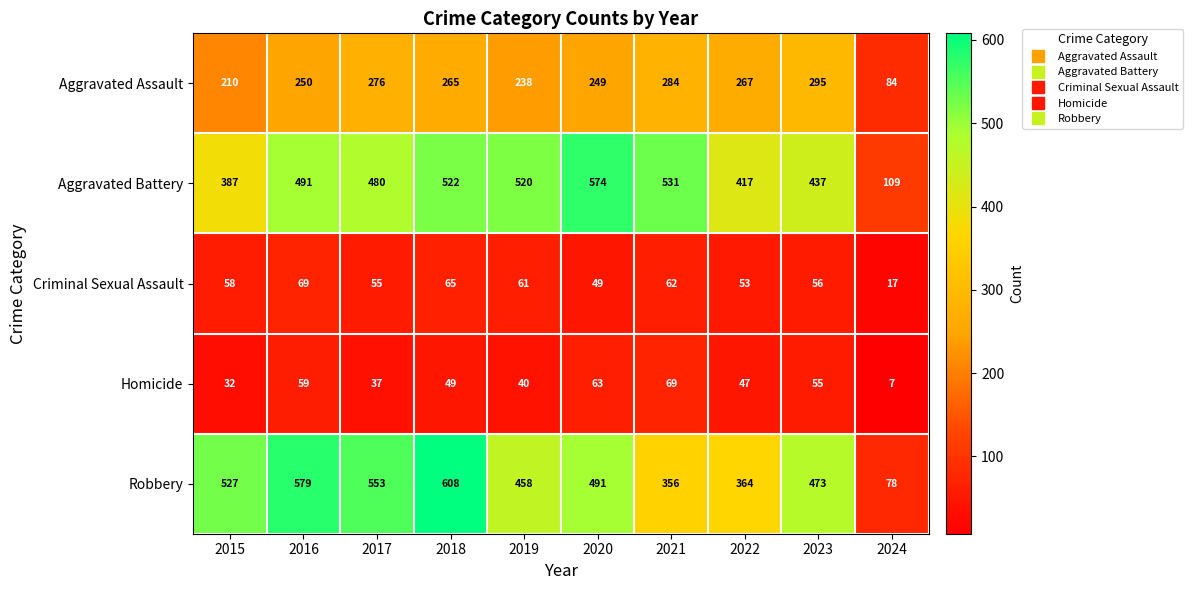

At 2024, list the series in order from smallest to largest.

Homicide, Criminal Sexual Assault, Robbery, Aggravated Assault, Aggravated Battery